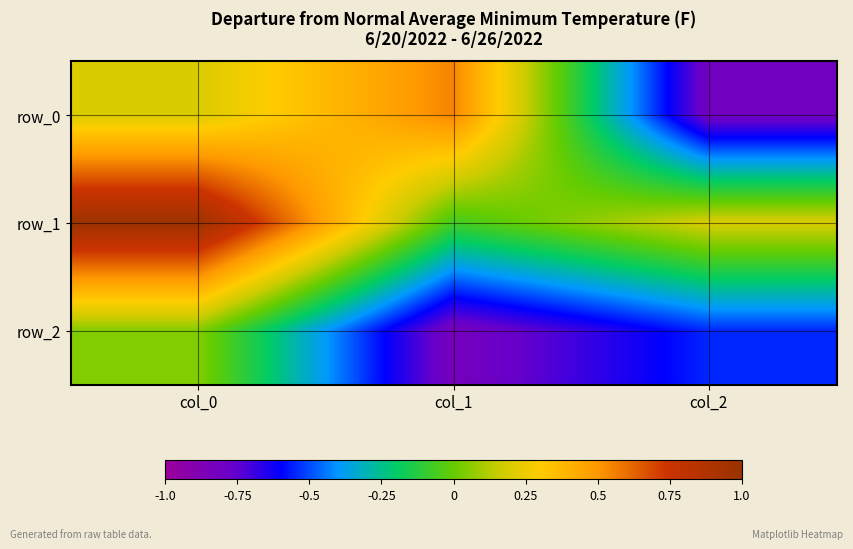

At which label does row_0 reach its peak?

col_1